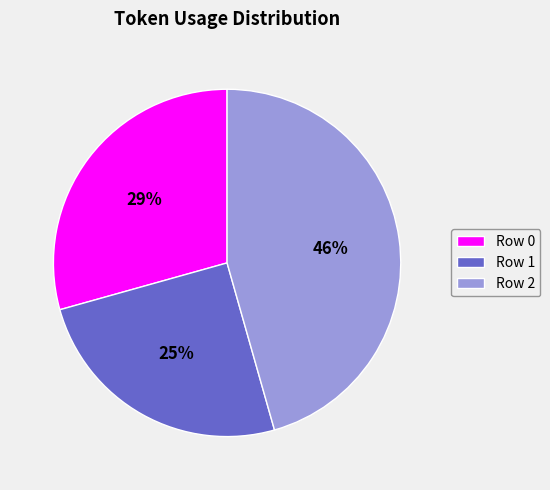

Do Row 1 and Row 0 together represent more than half of the pie?

Yes